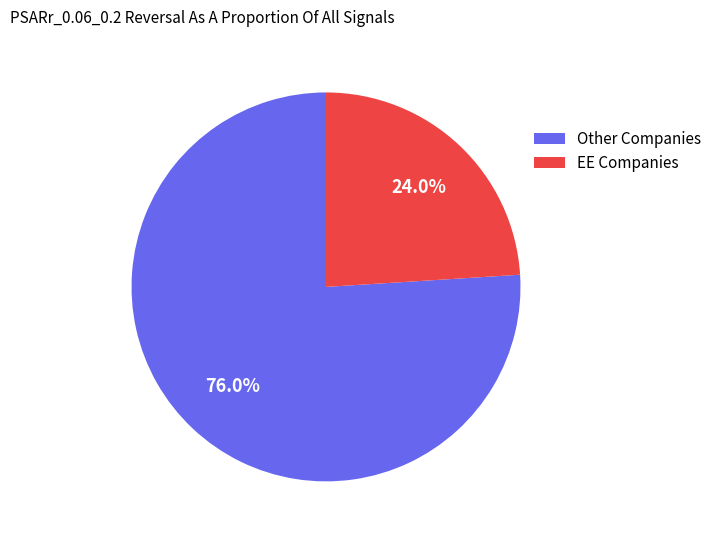

Count the number of slices in the pie.

2